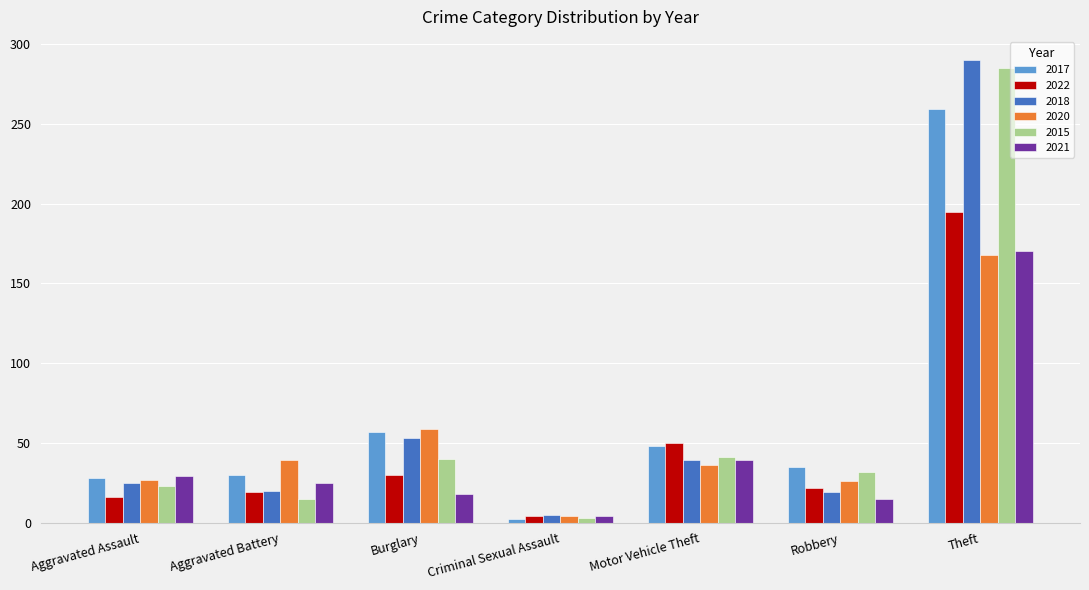

How many groups of bars are there?

7